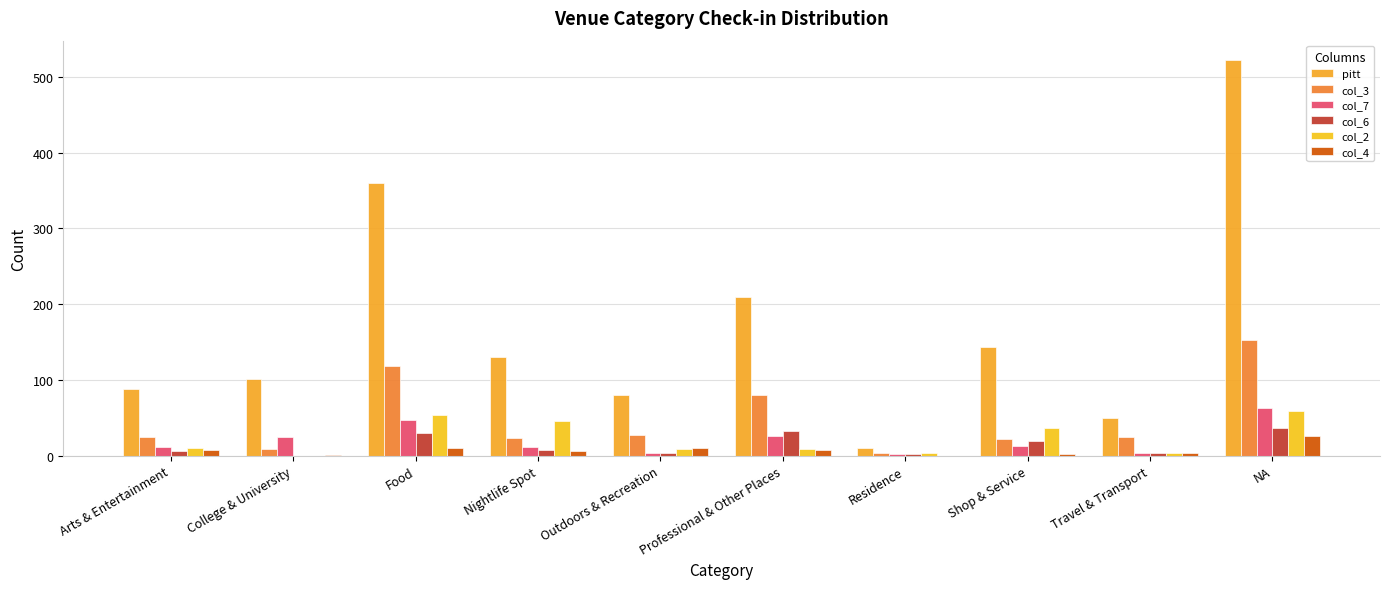

What is the spread (max minus min) of values at Shop & Service?

141